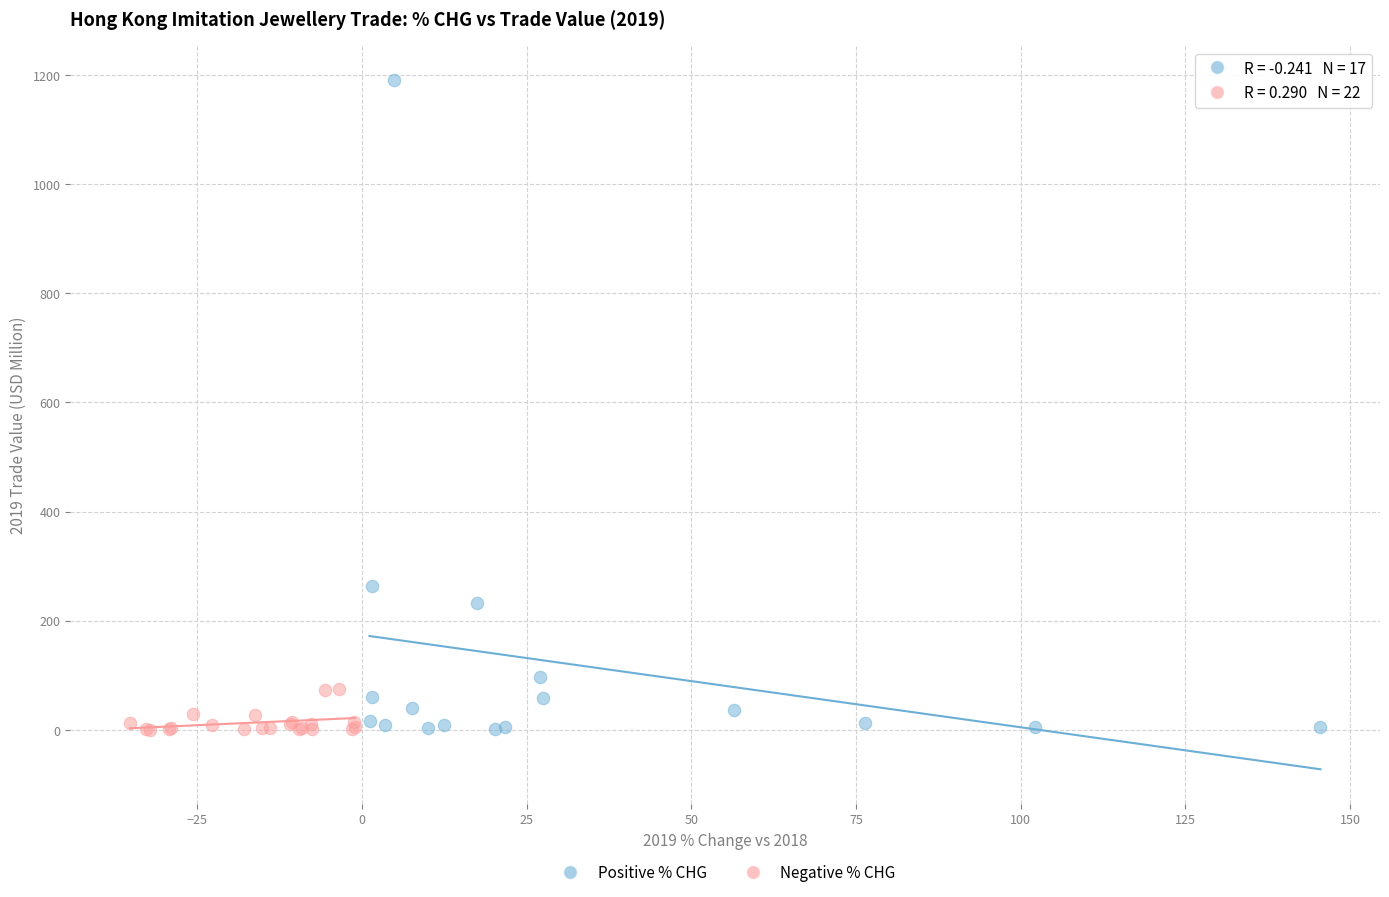

What are all the series names shown in the legend?

Positive % CHG, Negative % CHG